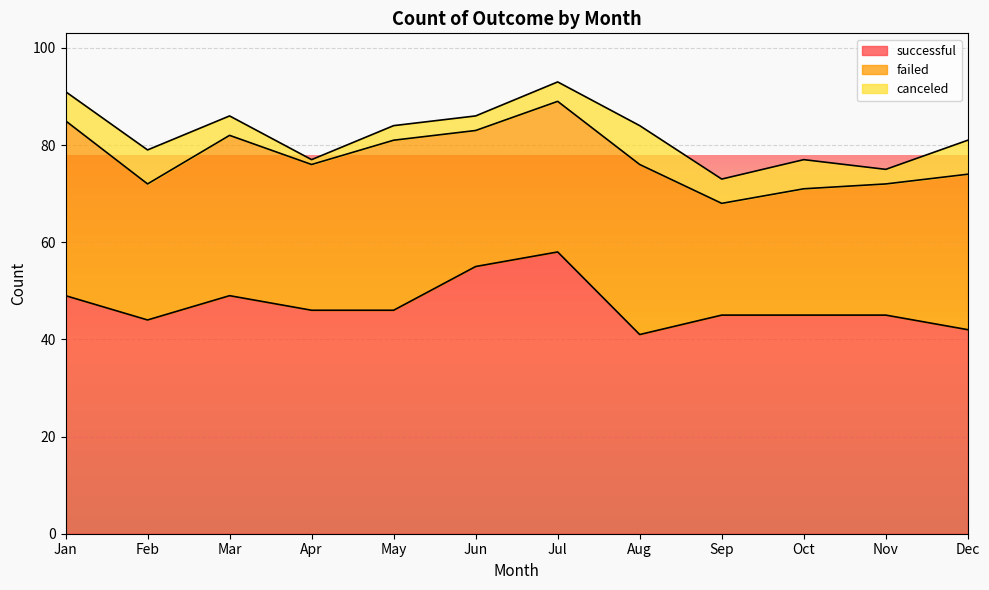

Does the chart display data point markers on the line(s)?

No